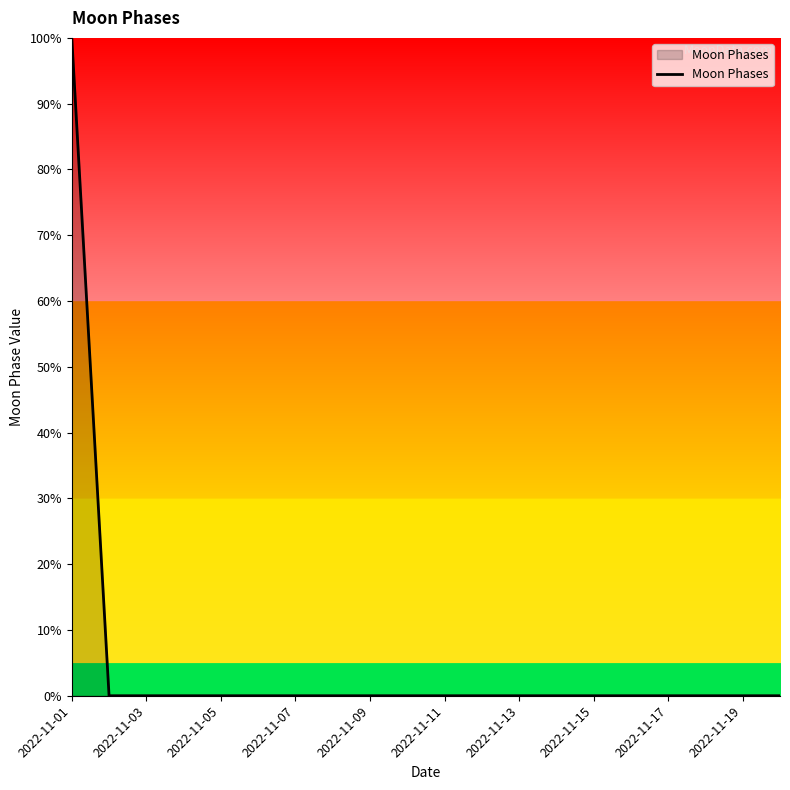

What is the sum of all values?

100